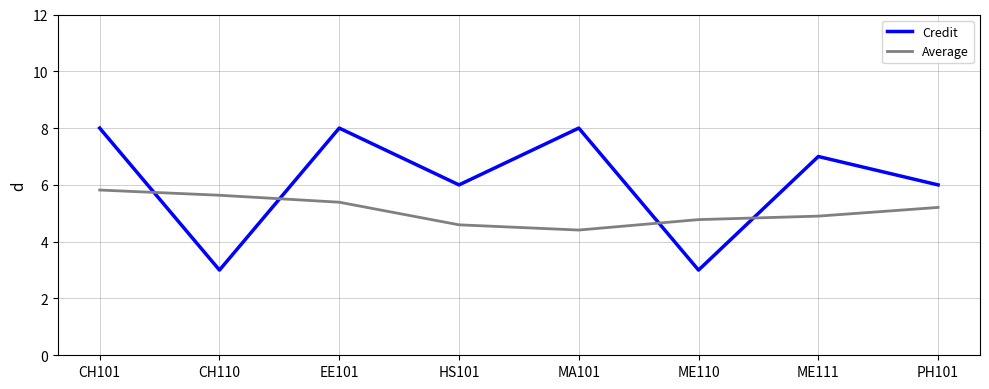

List the series in order of their overall mean, lowest first.

Average, Credit